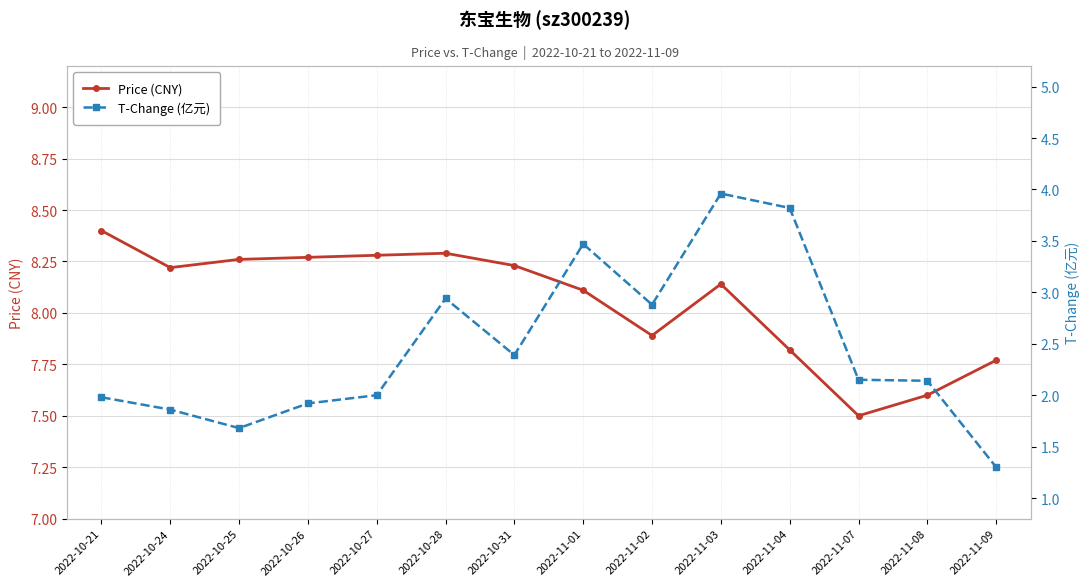

Read the Price (CNY) value at 2022-11-03.

8.1